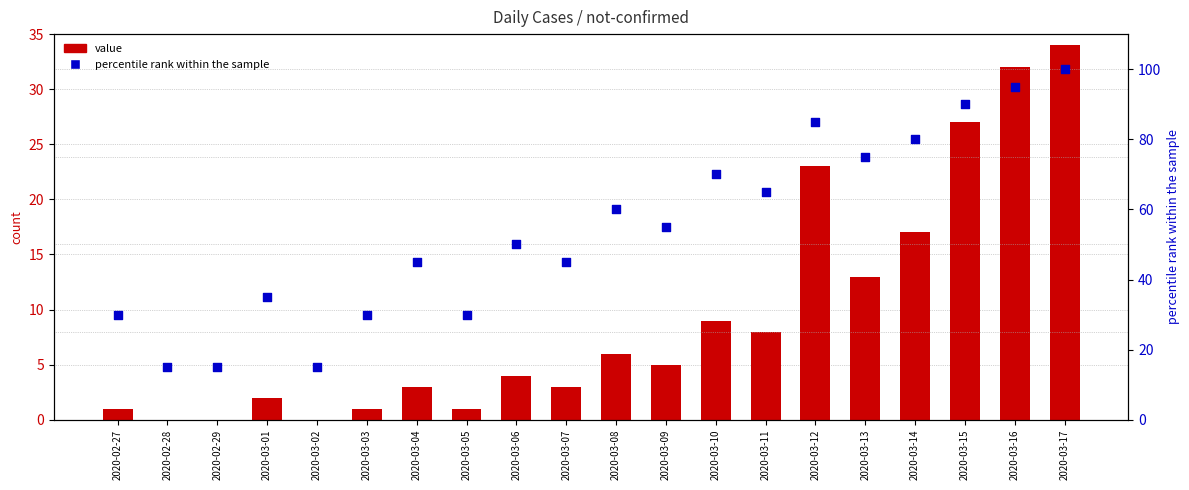

Which series has the widest spread of Y values?

percentile rank within the sample